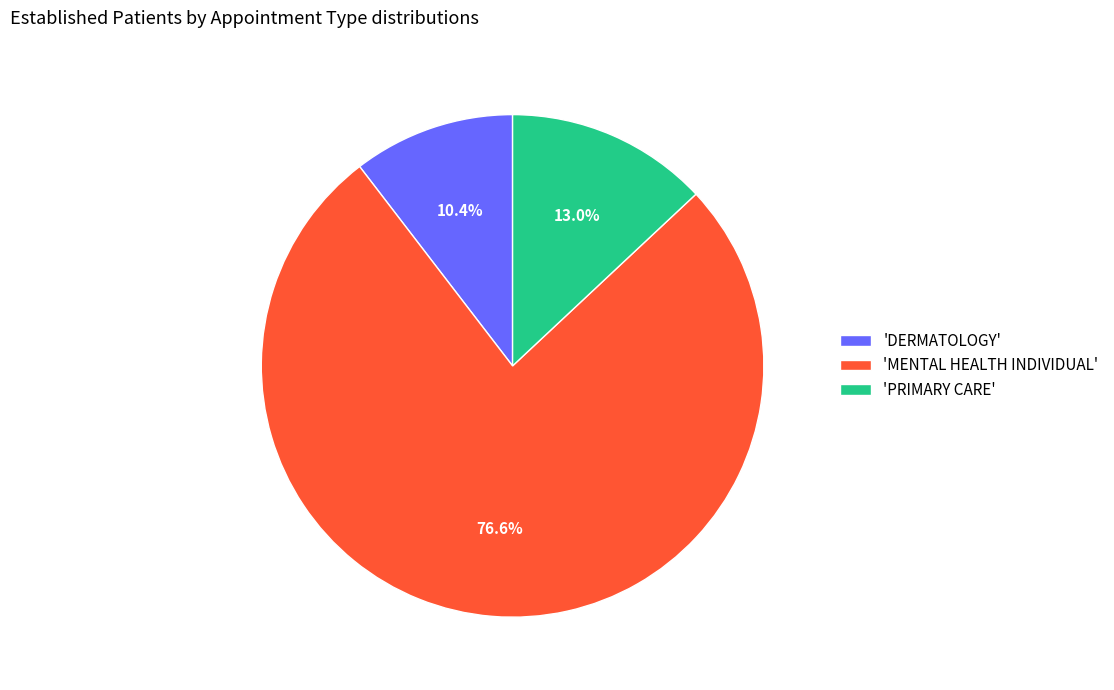

What percentage is NOT represented by 'DERMATOLOGY'?

89.6%